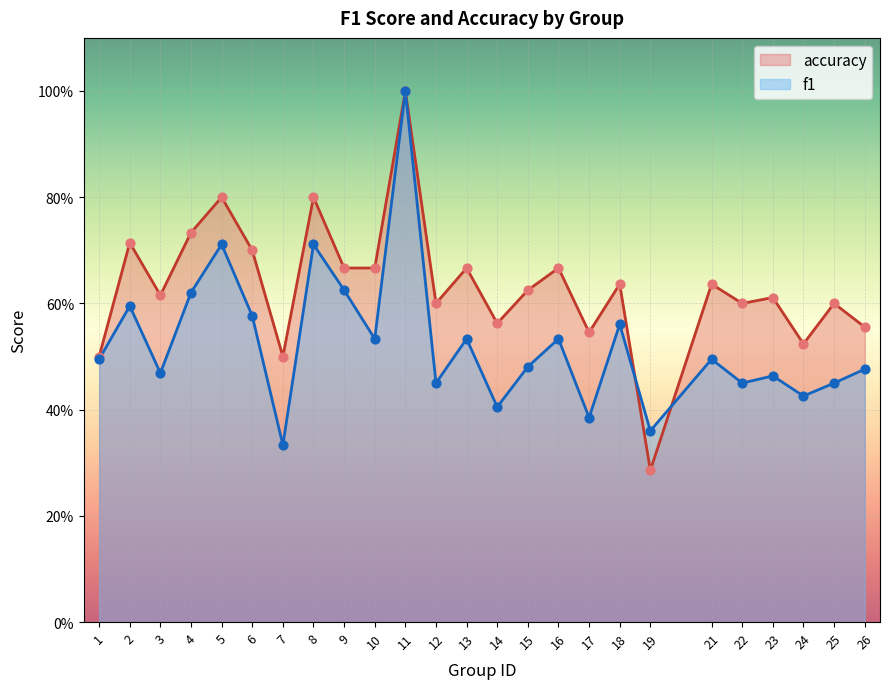

Which series contains the lowest Y value?

accuracy